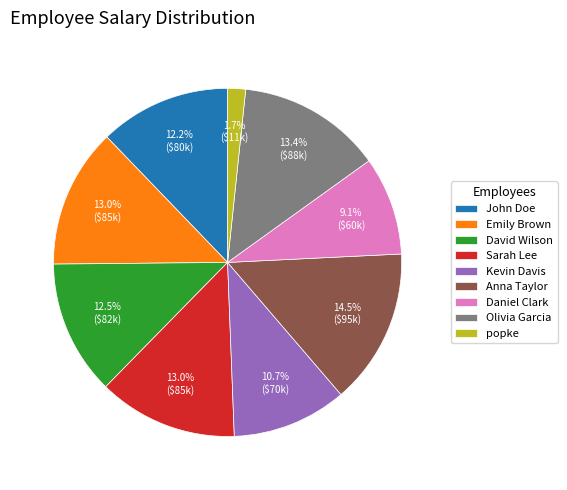

Is it true that Sarah Lee is 13% of the pie?

True